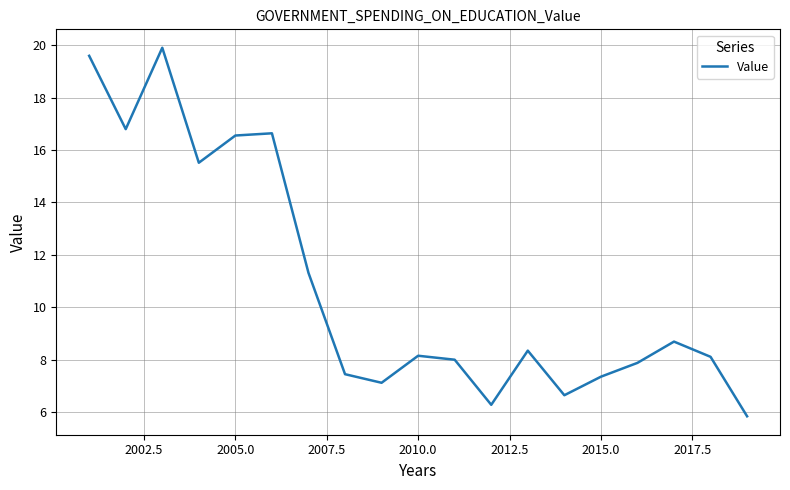

What is the sum of all values?

206.1